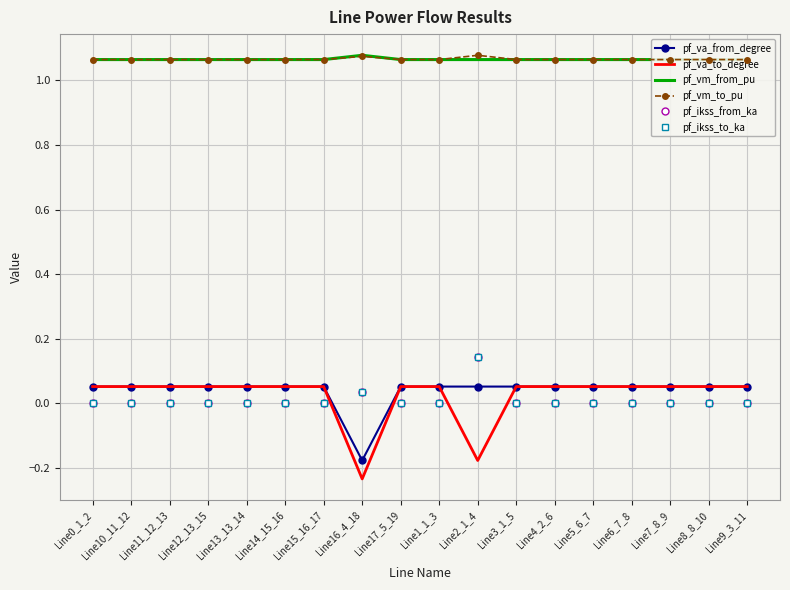

True or false: pf_vm_from_pu and pf_ikss_to_ka intersect in this chart.

False